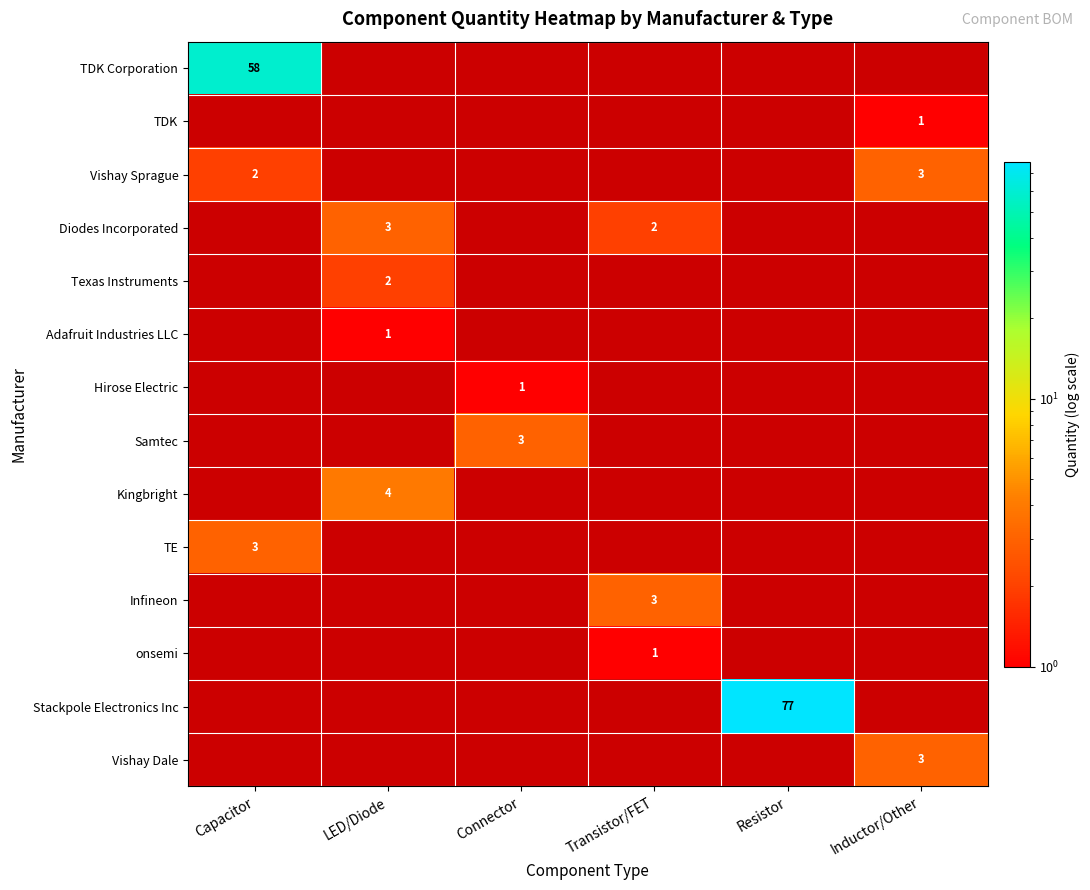

Between Connector and Transistor/FET, which is larger?

Transistor/FET